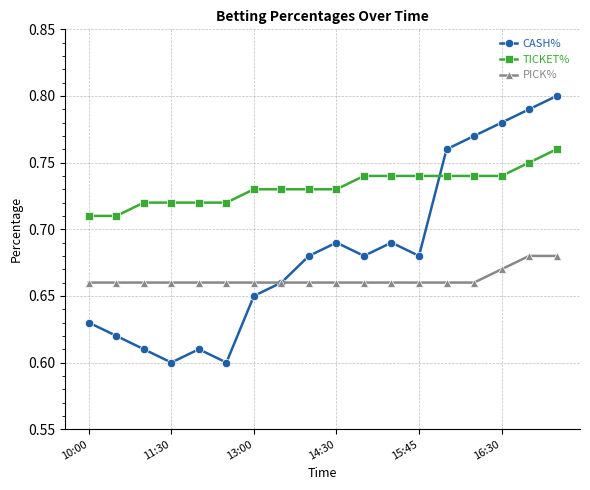

True or false: TICKET% and PICK% intersect in this chart.

False